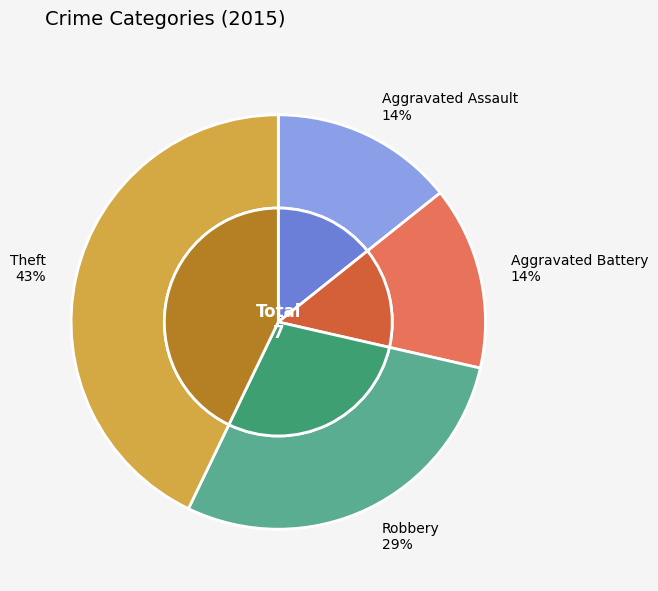

Which slice is the smallest?

Aggravated Assault